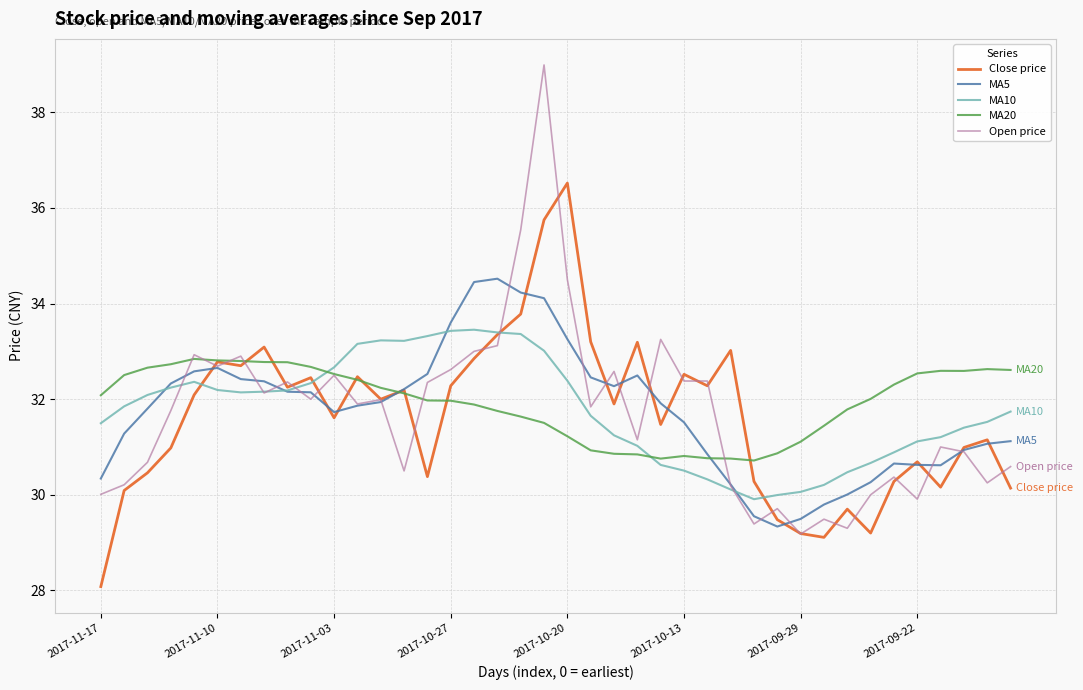

What is the maximum value shown in the chart?

39.0